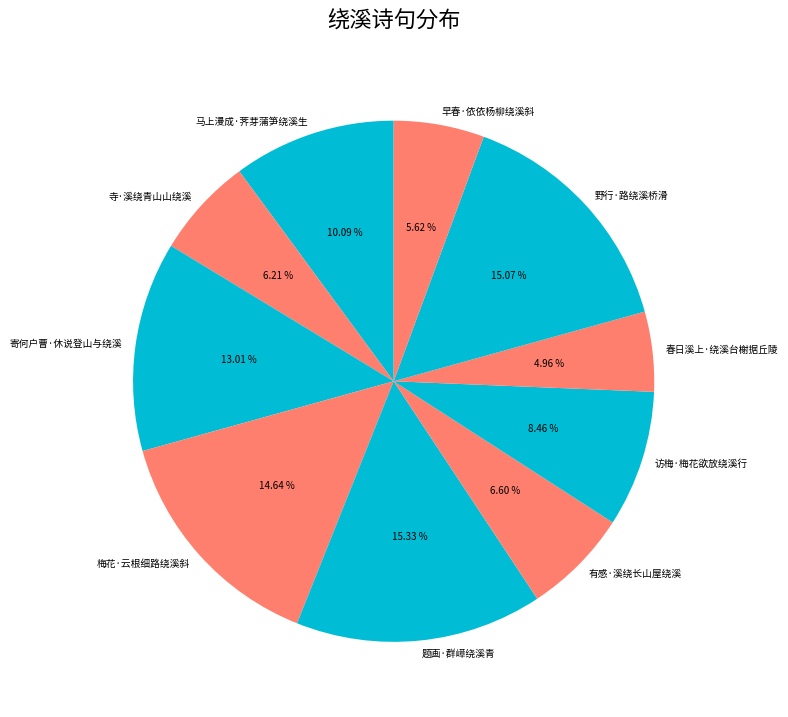

To the nearest percent, what is the average slice percentage?

10%